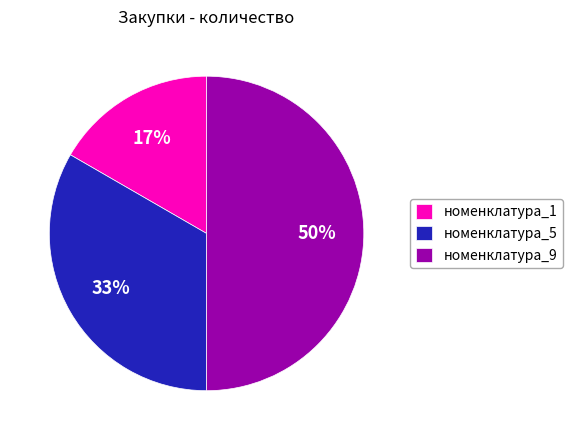

How many slices are in this pie chart?

3